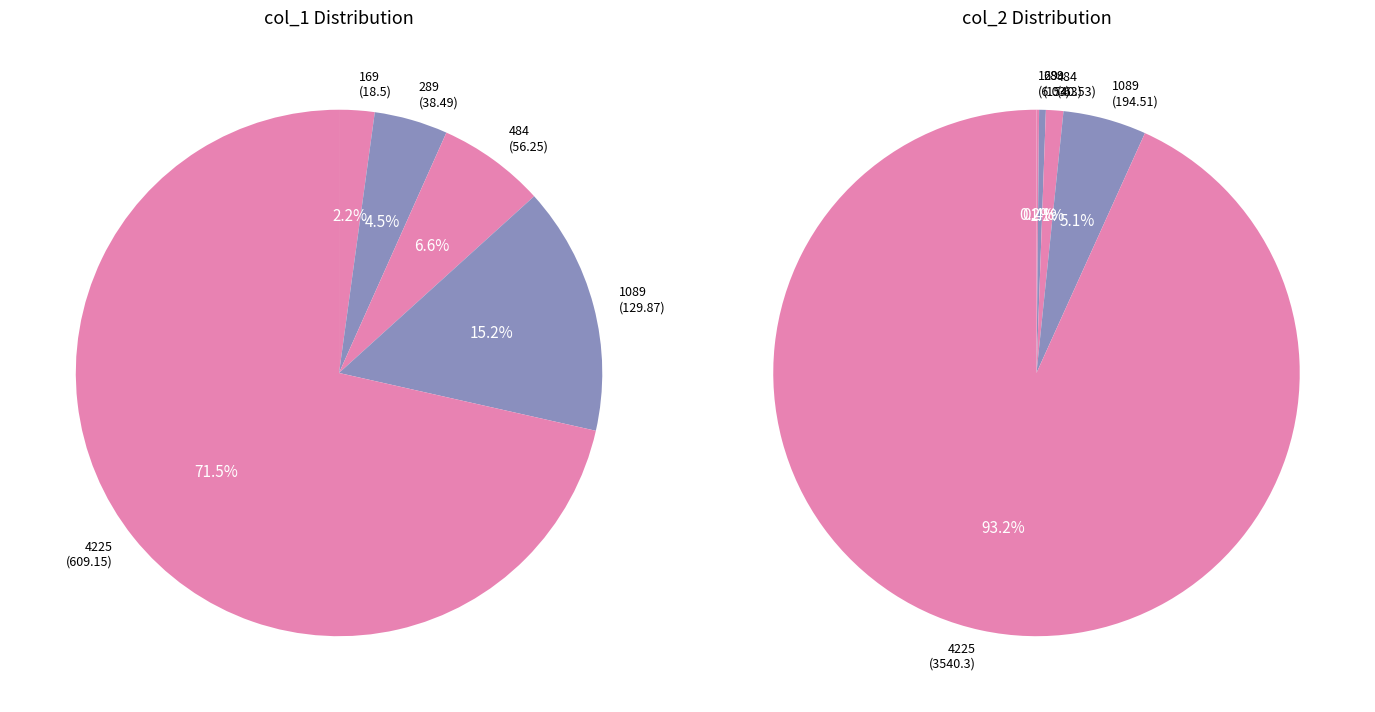

Which category has the smallest portion of the pie?

169